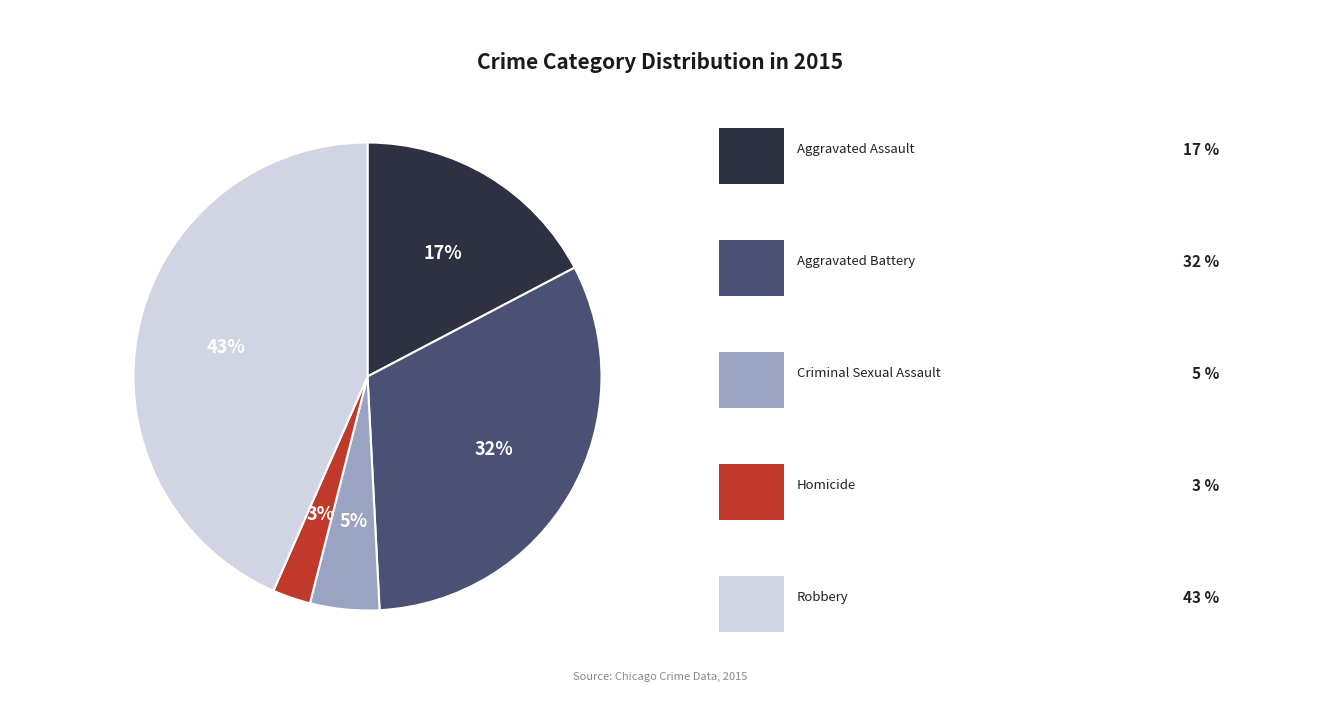

Does any single category account for the majority?

No